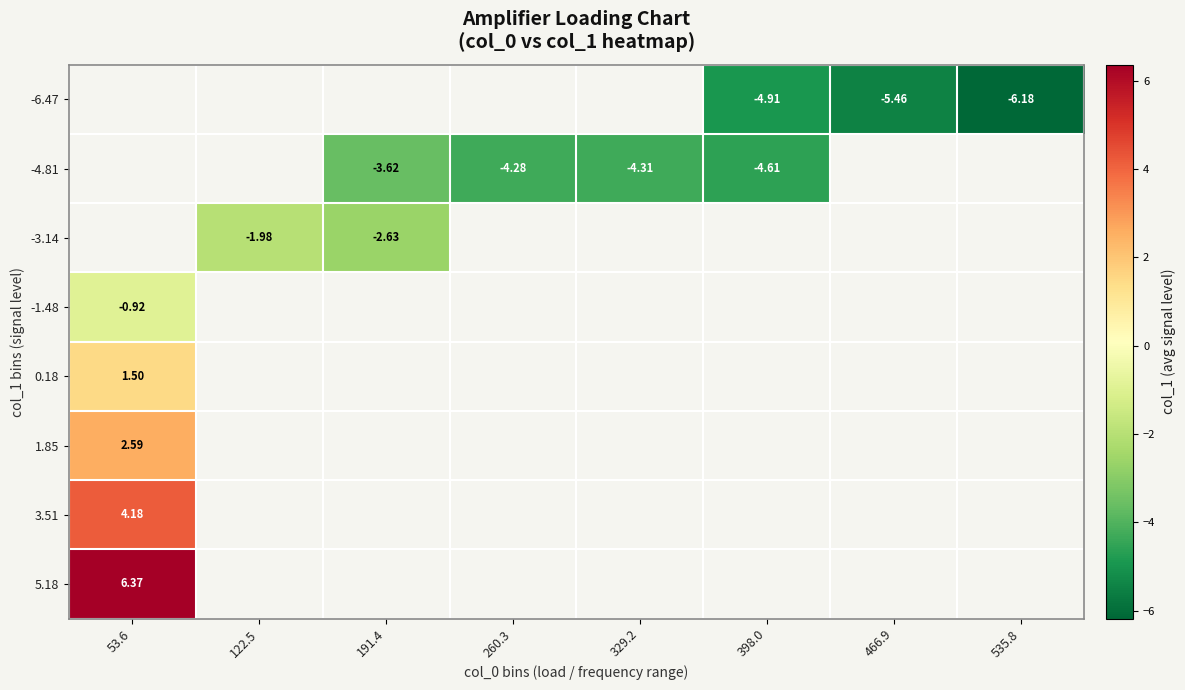

Is the value of -1.48 at 53.6 greater than the value of -6.47 at 398.0?

Yes